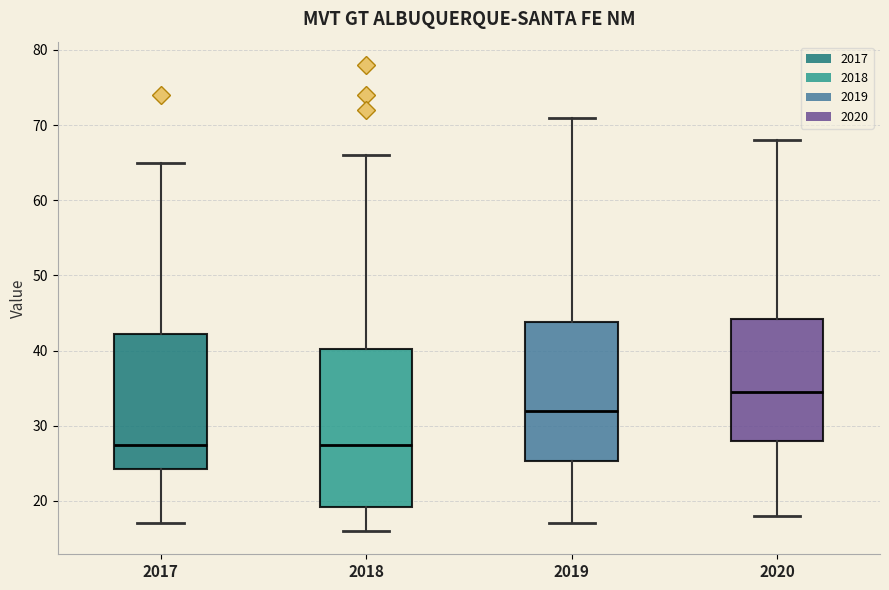

Where does the median line of the box at x = 2020 sit on the y-axis? The values are not printed on the chart, so give them approximately, as read against the axis.

35